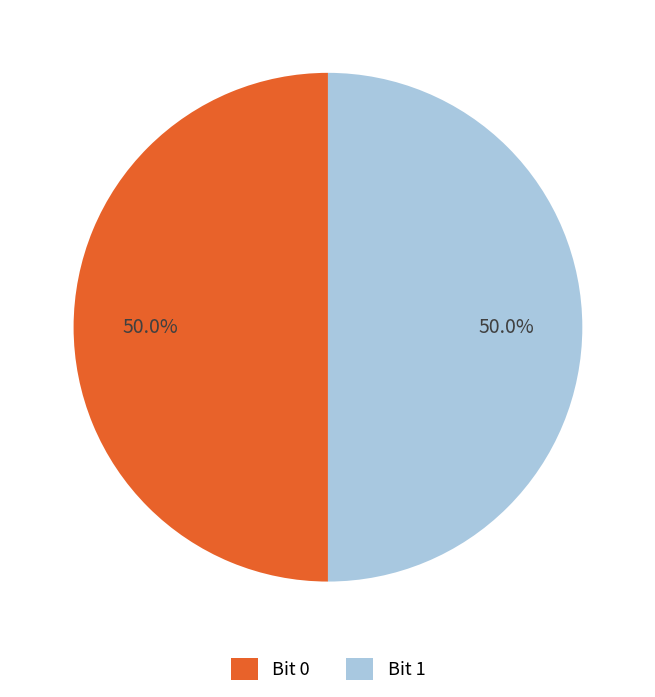

How much of the chart is everything except Bit 1?

50.0%